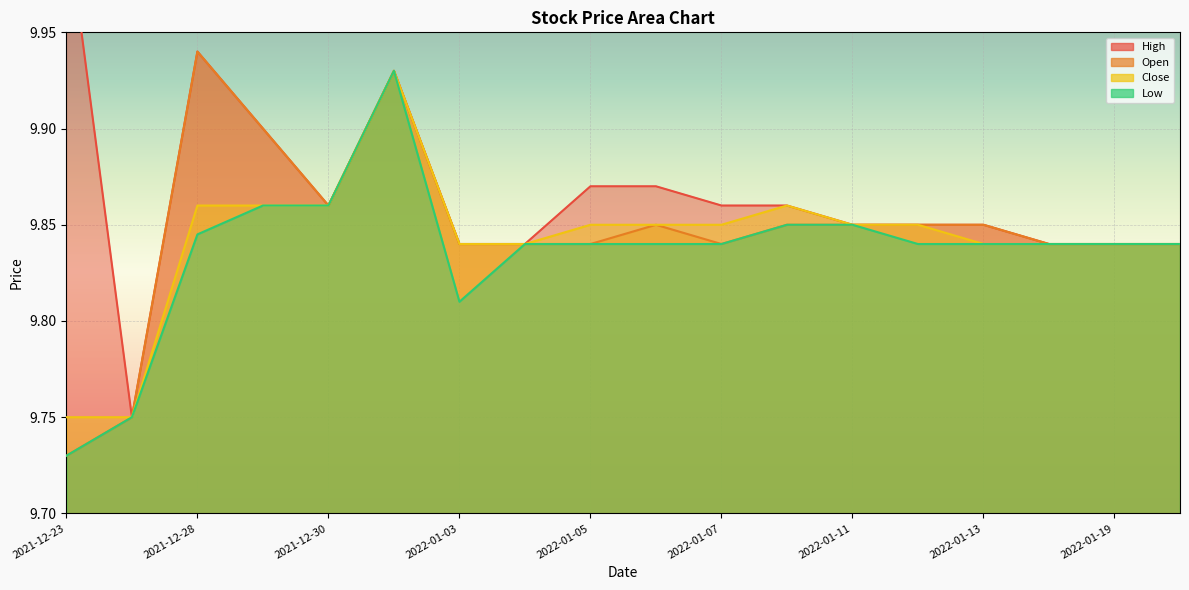

True or false: Open and High intersect in this chart.

False